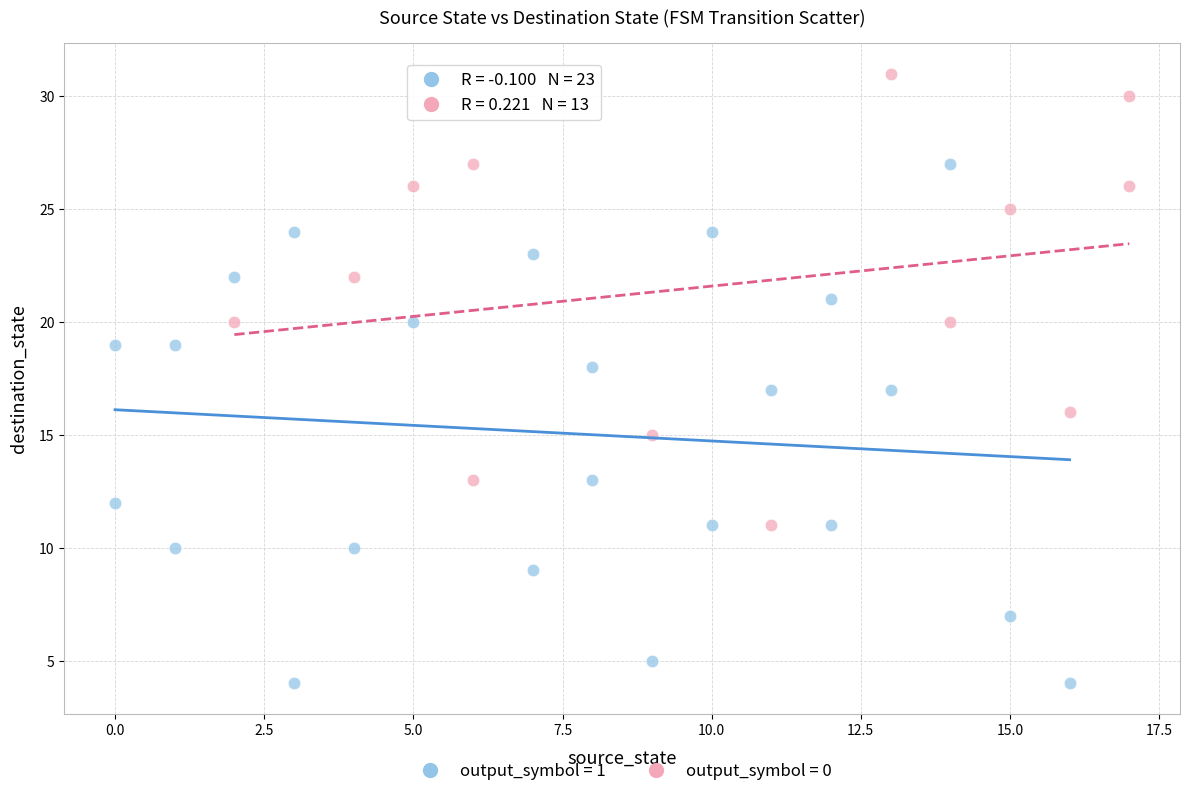

Which series has the largest Y range (max minus min)?

output_symbol = 1